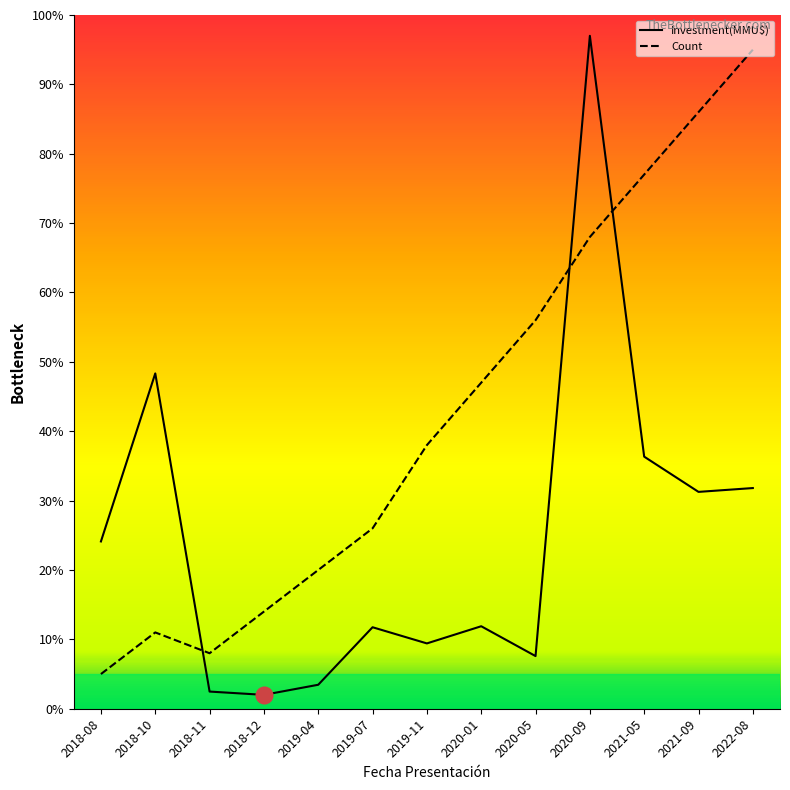

How many times do Investment(MMU$) and Count cross each other?

3